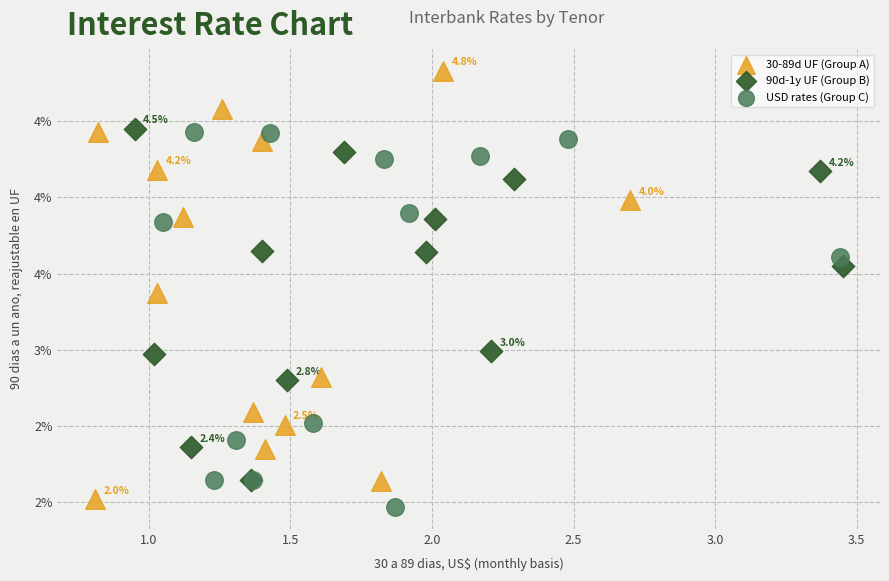

Which series reaches the maximum Y coordinate?

30-89d UF (Group A)